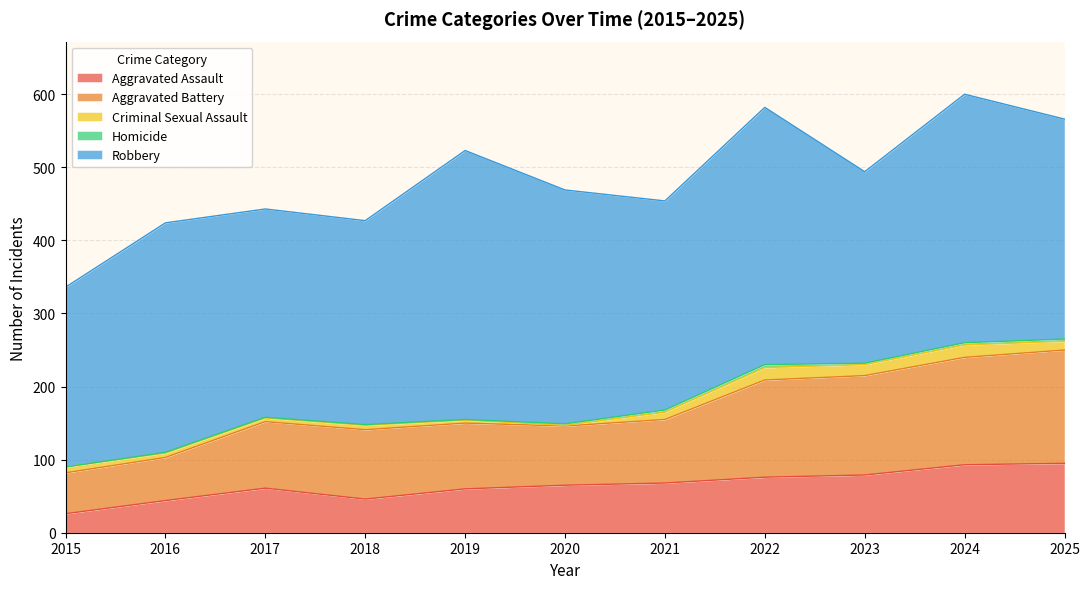

What is the total value across all series at 2017?

443